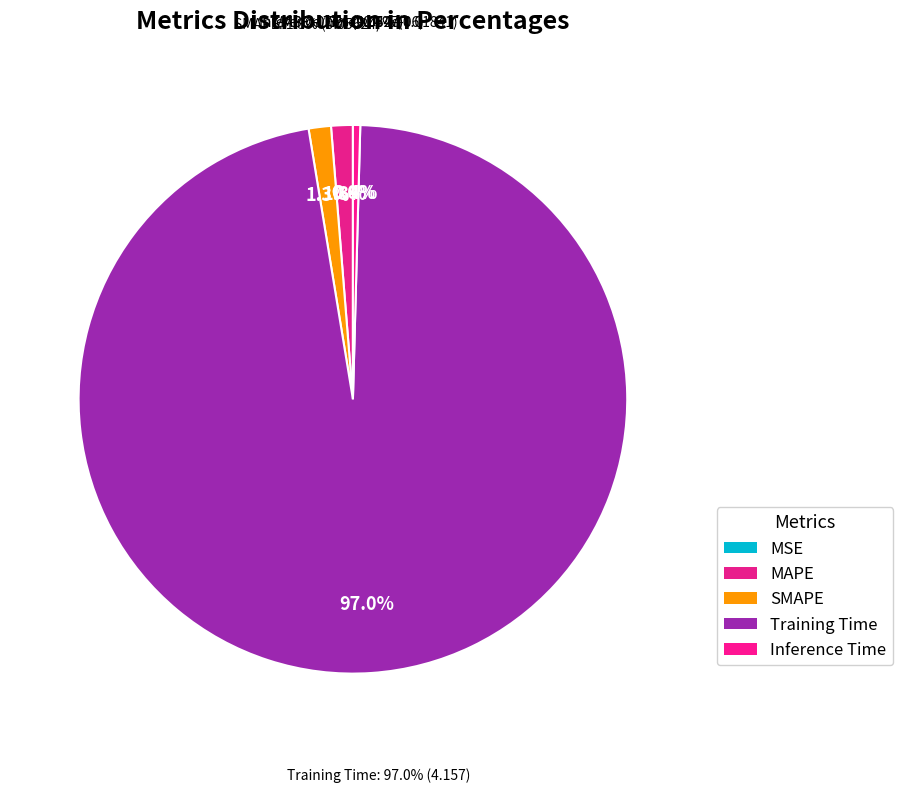

Count the number of slices in the pie.

5